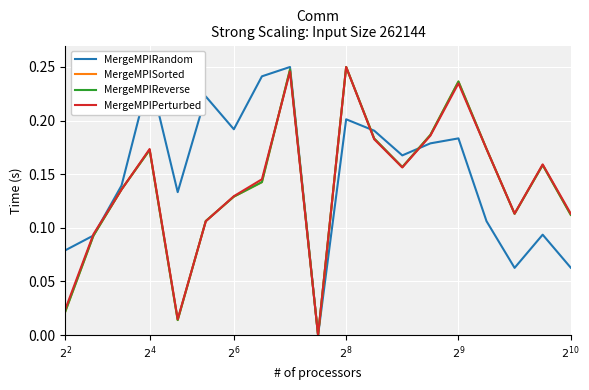

Does the chart display data point markers on the line(s)?

No